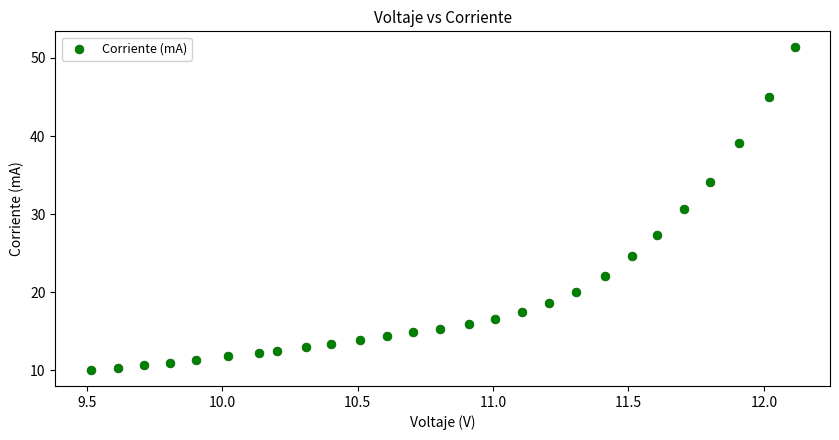

What is the range of Y values (max minus min)?

41.3